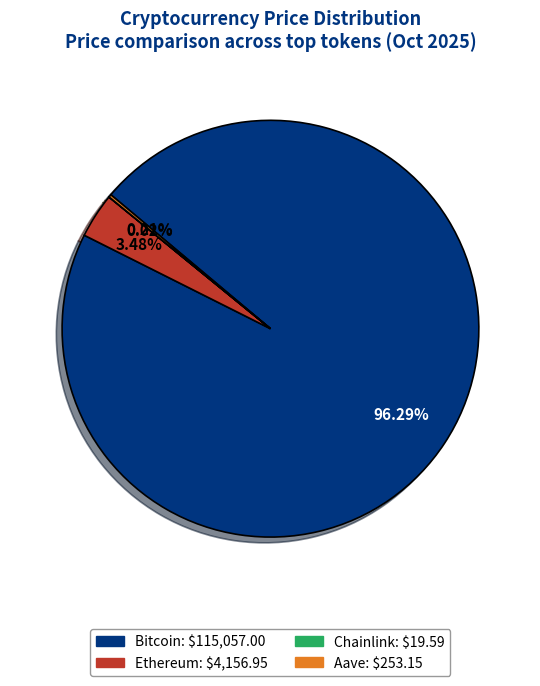

What is the majority slice?

Bitcoin